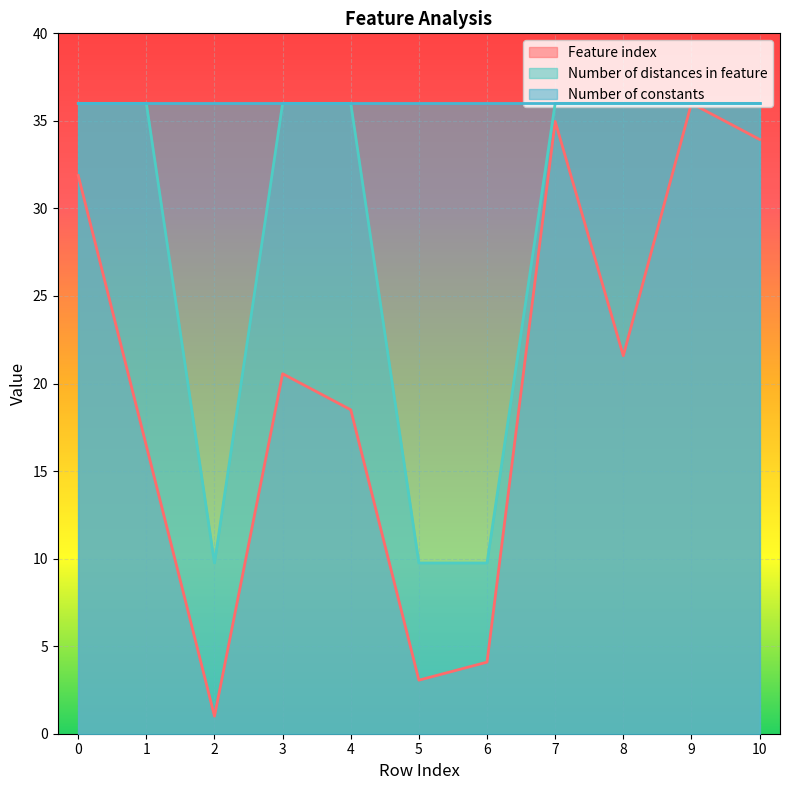

The Number of distances in feature series shows 36.0 at 10. True or false?

True